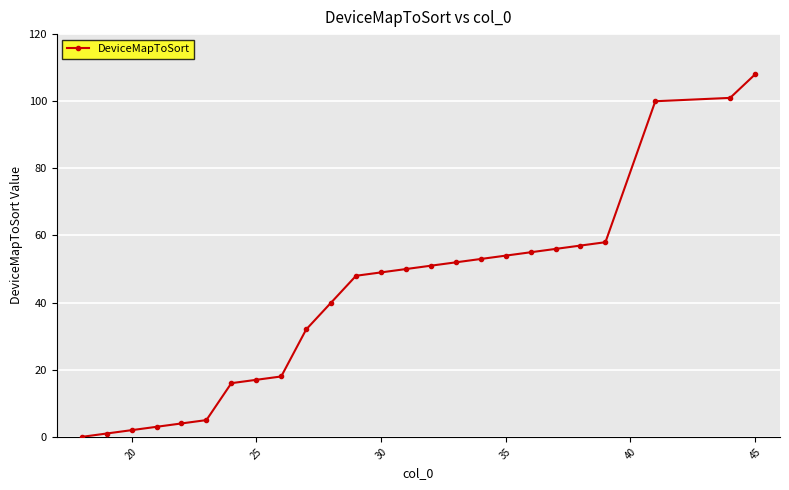

How many values are above zero?

24